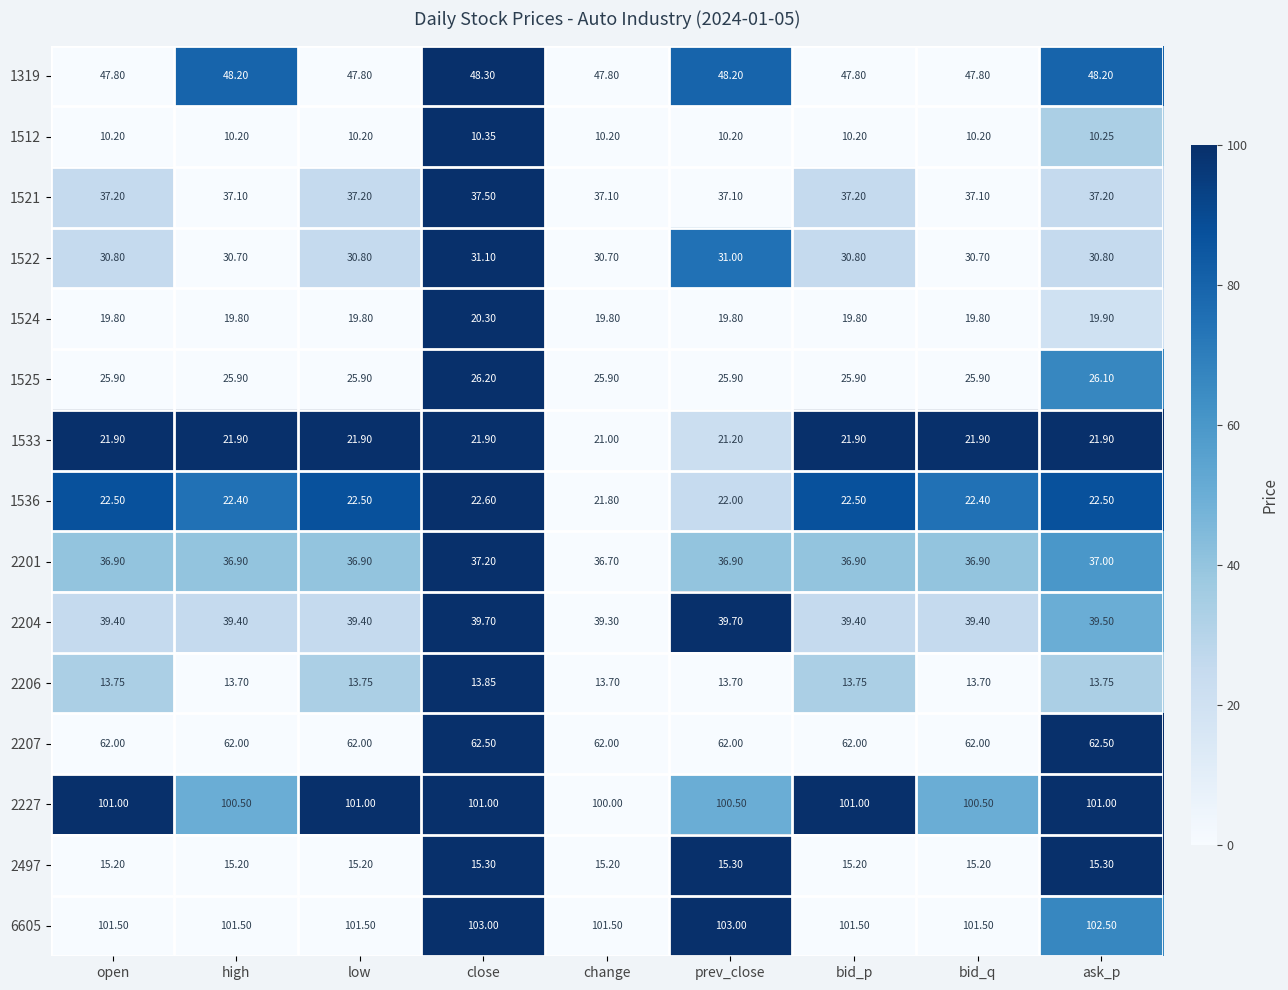

At which category is the sum across all series the highest?

close